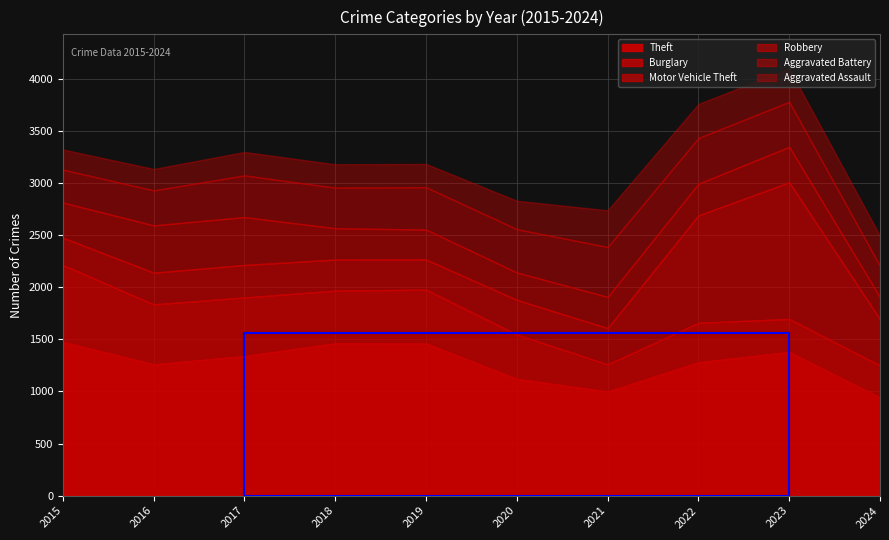

What is the difference between the Aggravated Assault values at 2017 and 2020?

48